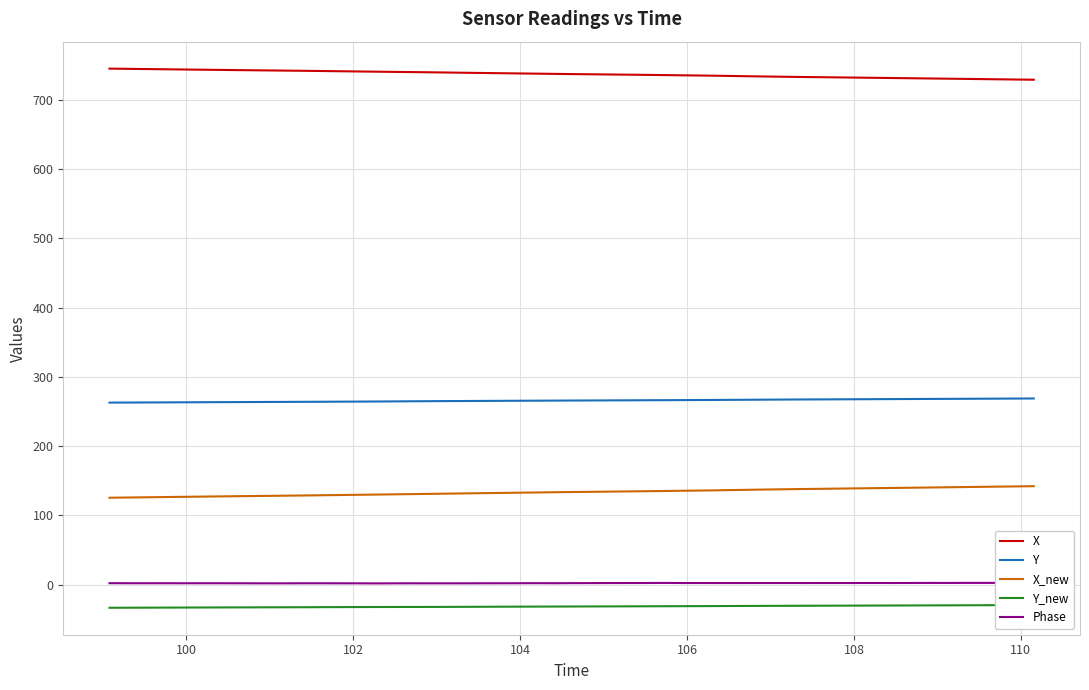

What is the maximum value shown in the chart?

745.0